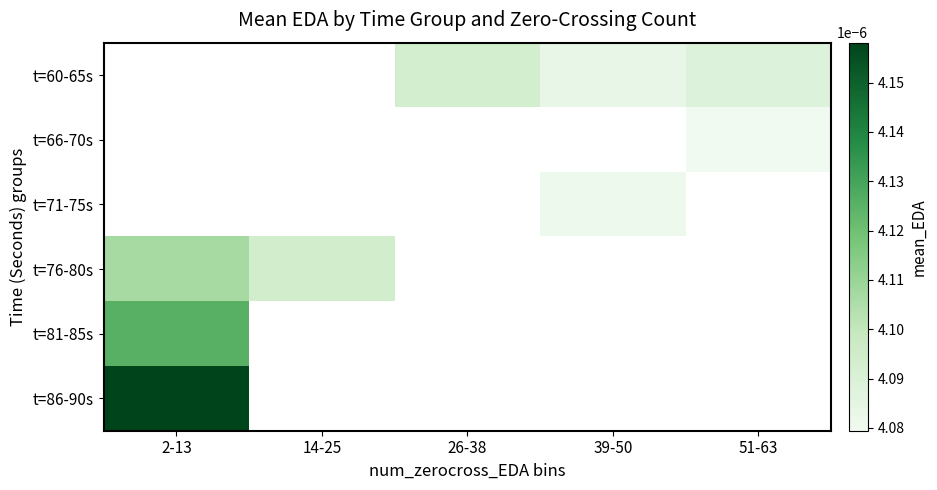

How many categories are shown in the chart?

5